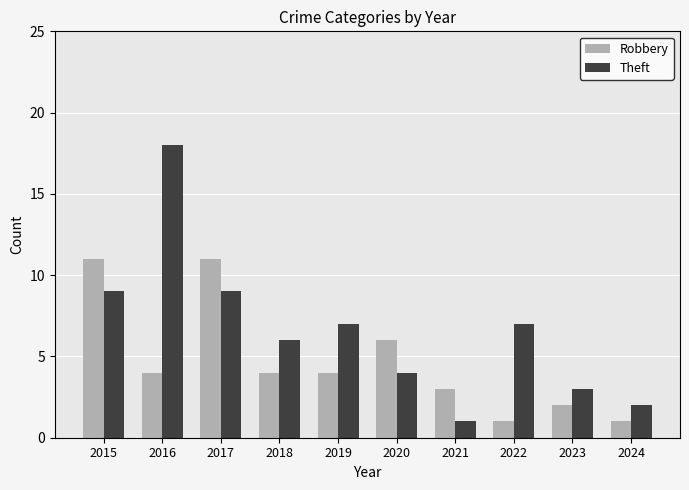

What is the difference between the second highest and second lowest values in the Robbery series?

10